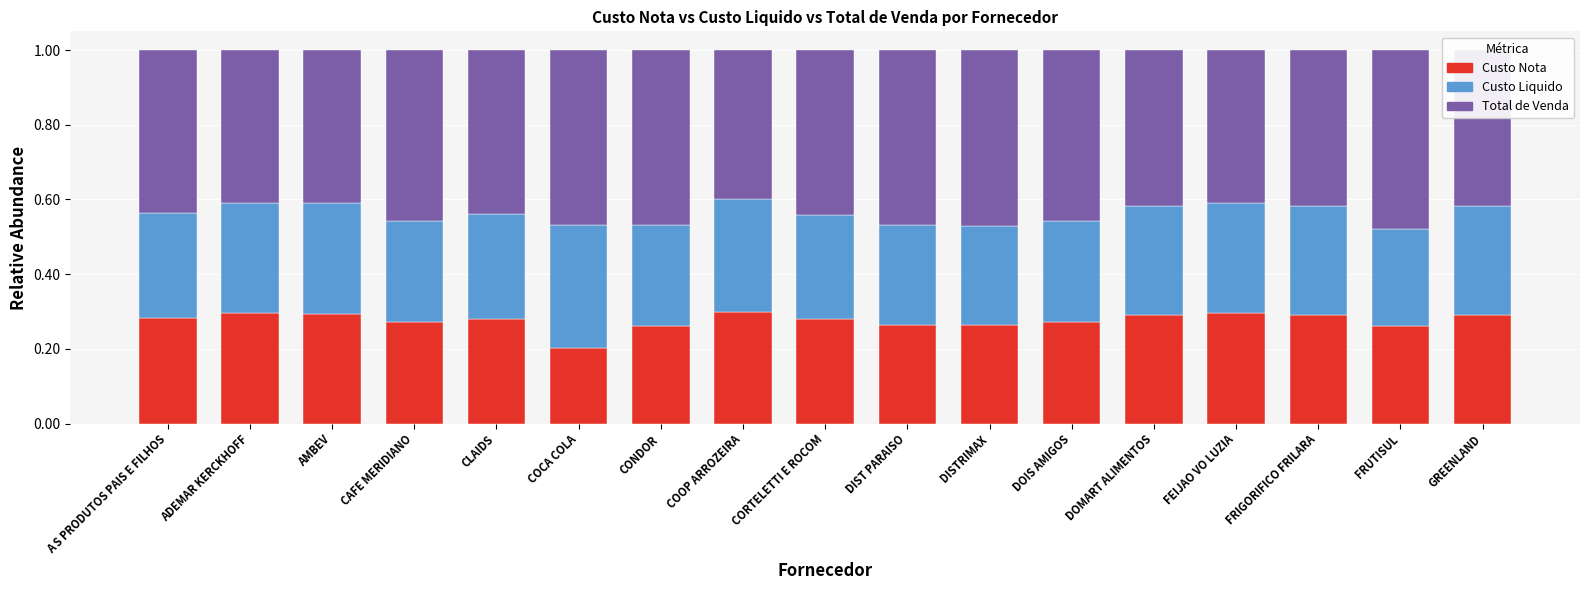

Is it true that Custo Nota equals 0.2 at A S PRODUTOS PAIS E FILHOS?

False